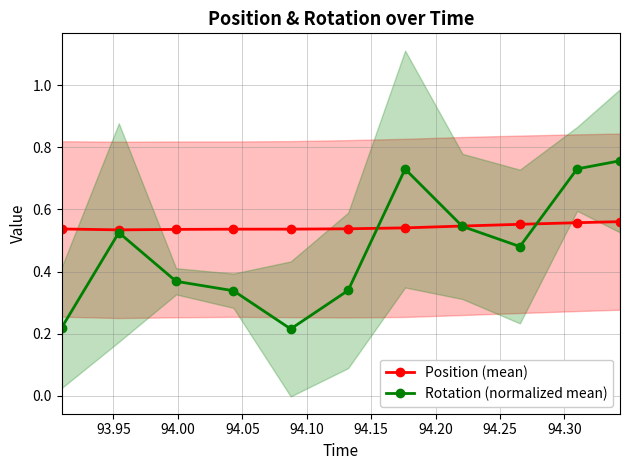

True or false: Position (mean) has more than 2 interior local peaks.

False